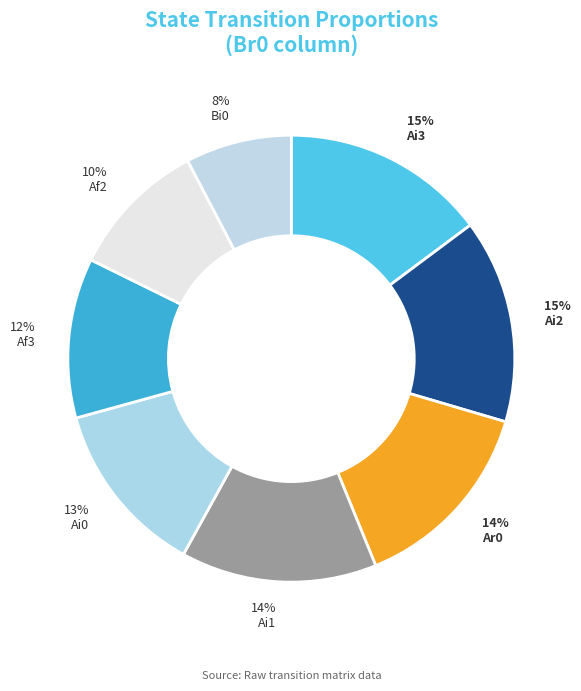

What percentage is the Ar0 slice, to the nearest percent?

14%